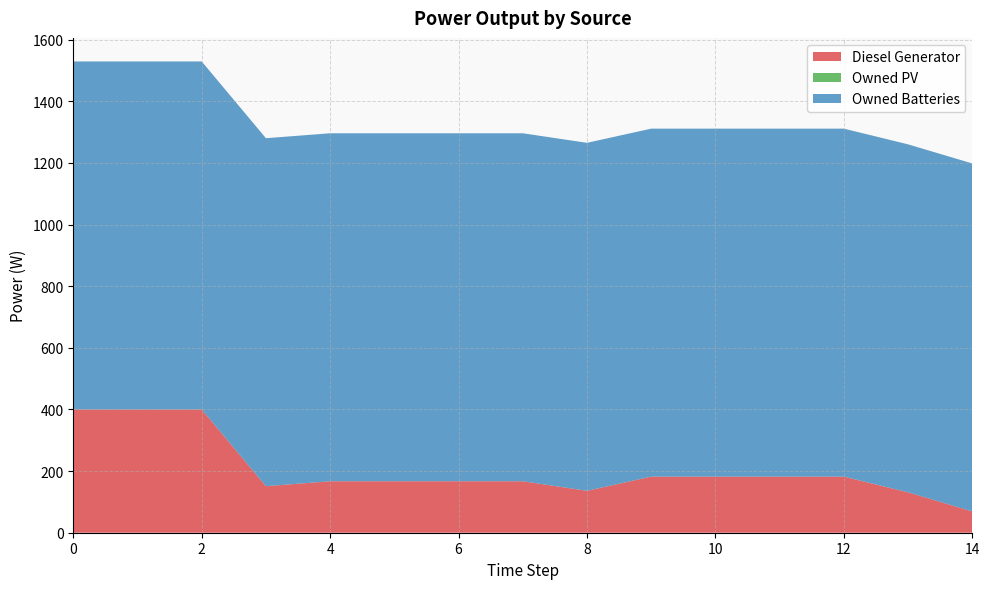

List the series in order of their peak value, highest first.

Owned Batteries, Diesel Generator, Owned PV